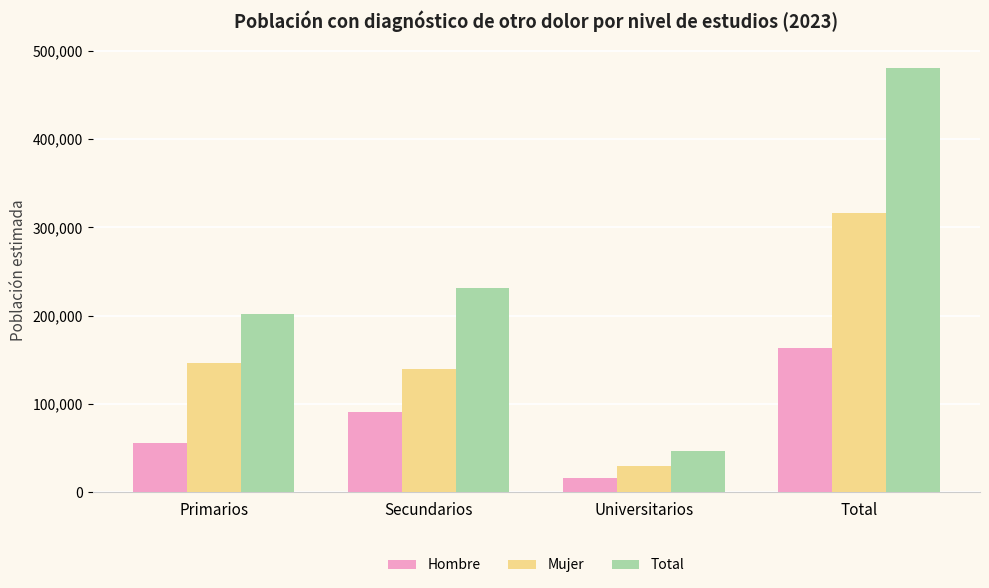

What position from the right is Universitarios?

2